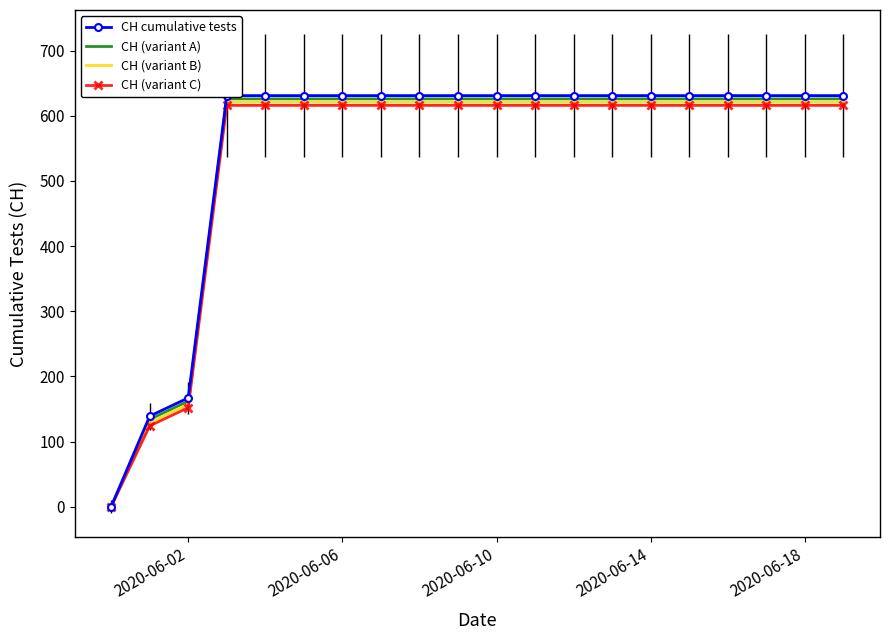

True or false: CH (variant B) and CH cumulative tests intersect in this chart.

False